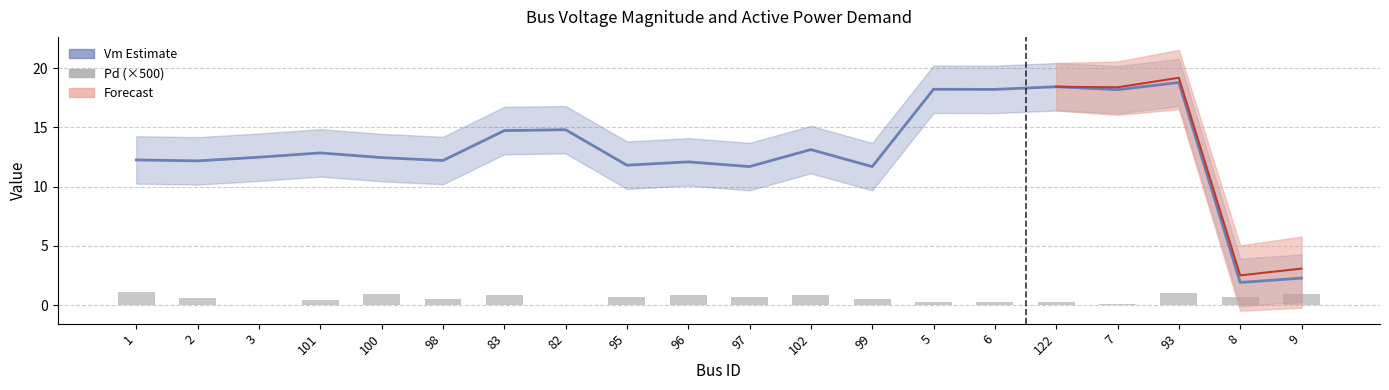

What position from the left is 3?

3